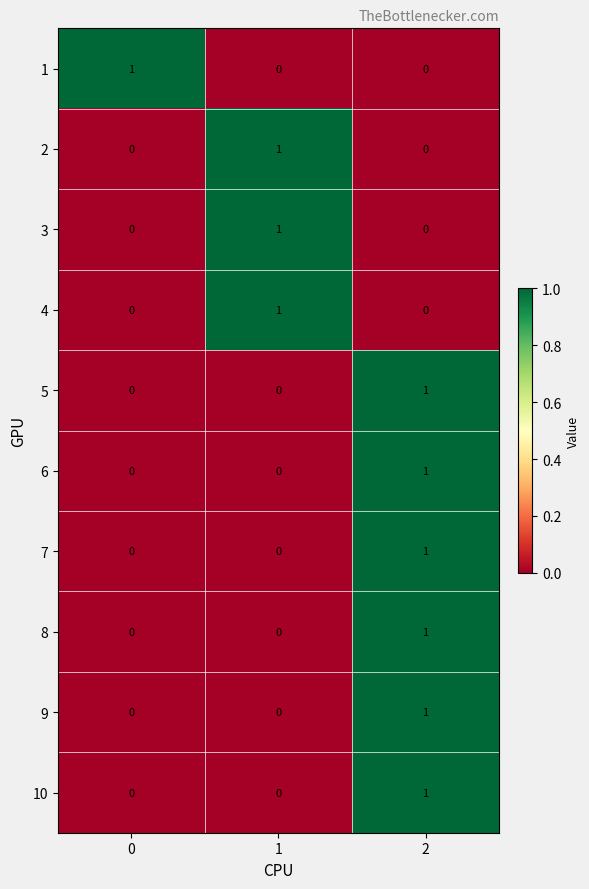

The value of 2 at 2 is 0. True or false?

True